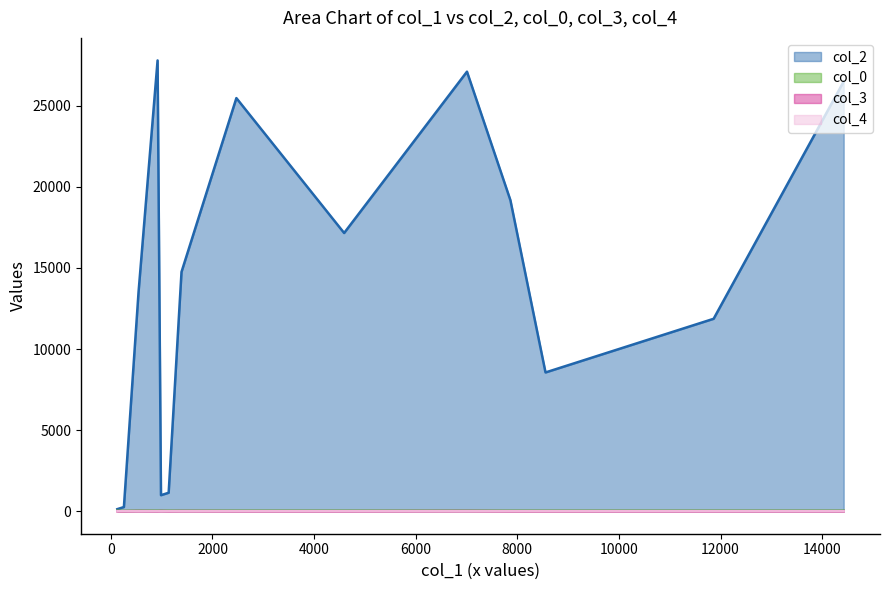

How many data points in col_4 are above 0?

1